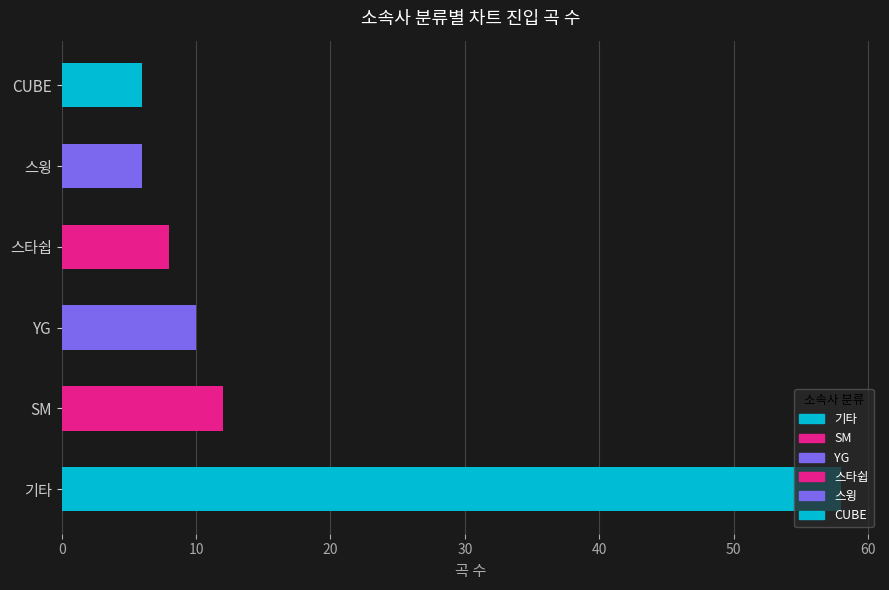

Are the bars grouped side by side (vs. stacked)?

No